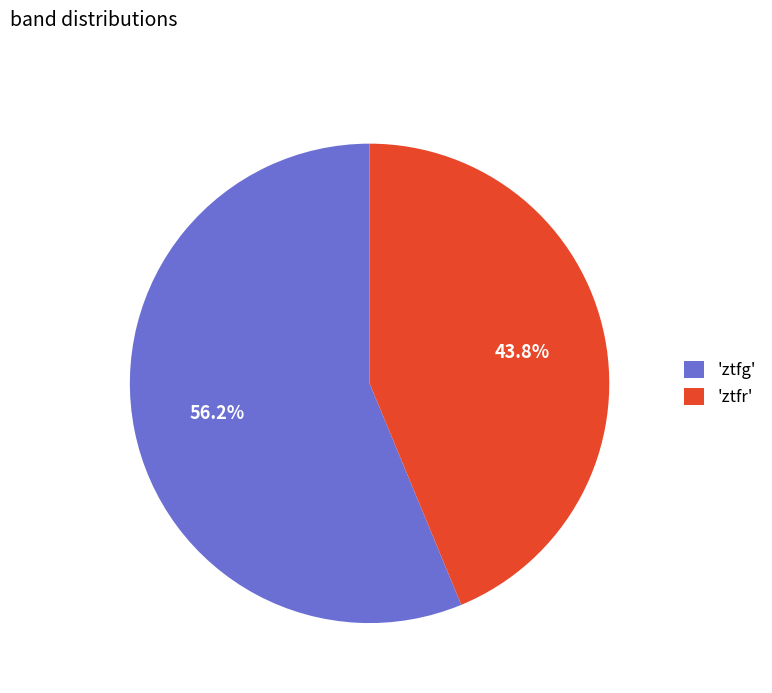

What is the majority slice?

'ztfg'